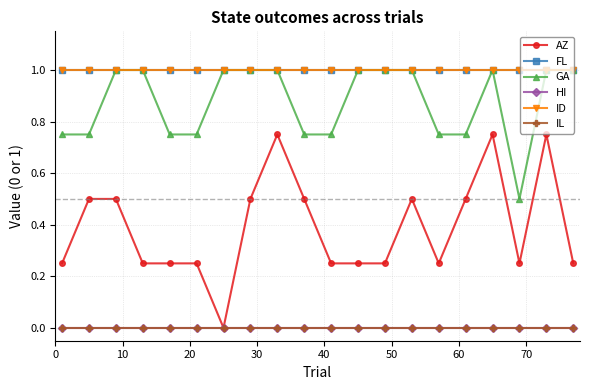

Does the chart have visible grid lines?

Yes